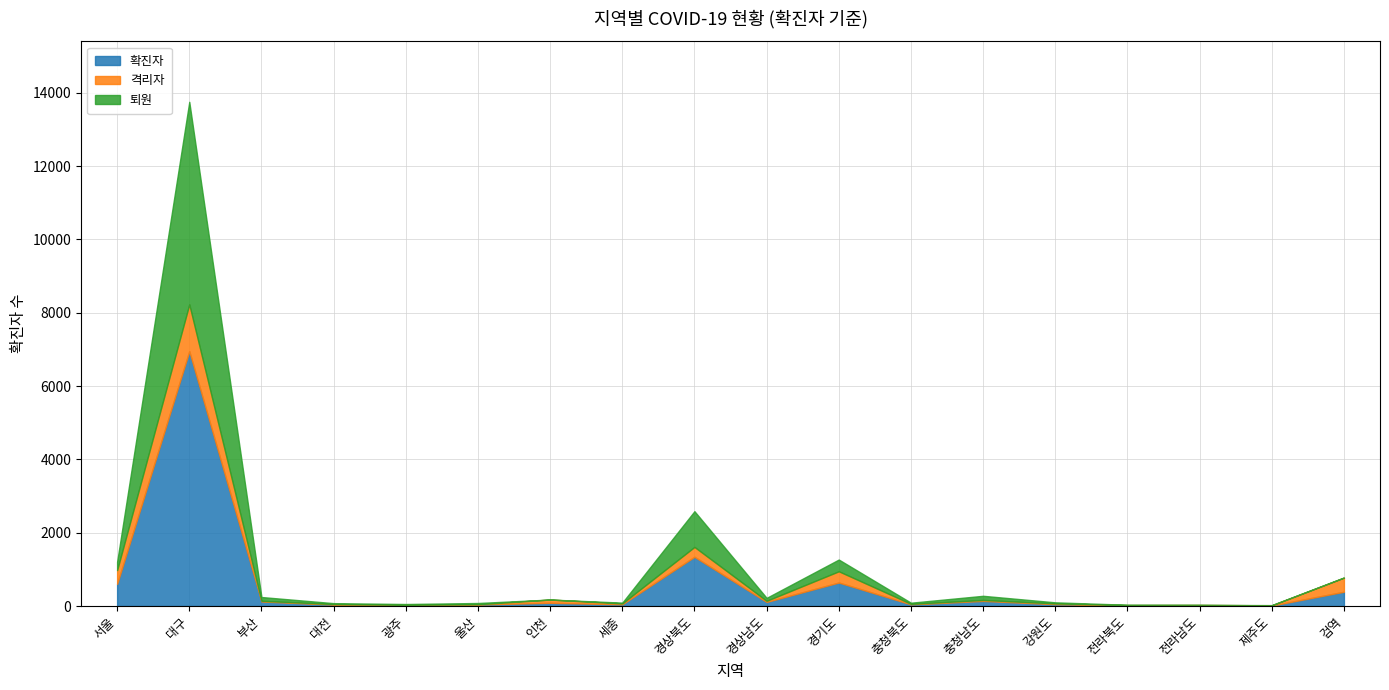

At how many categories does at least one series exceed 2764?

1